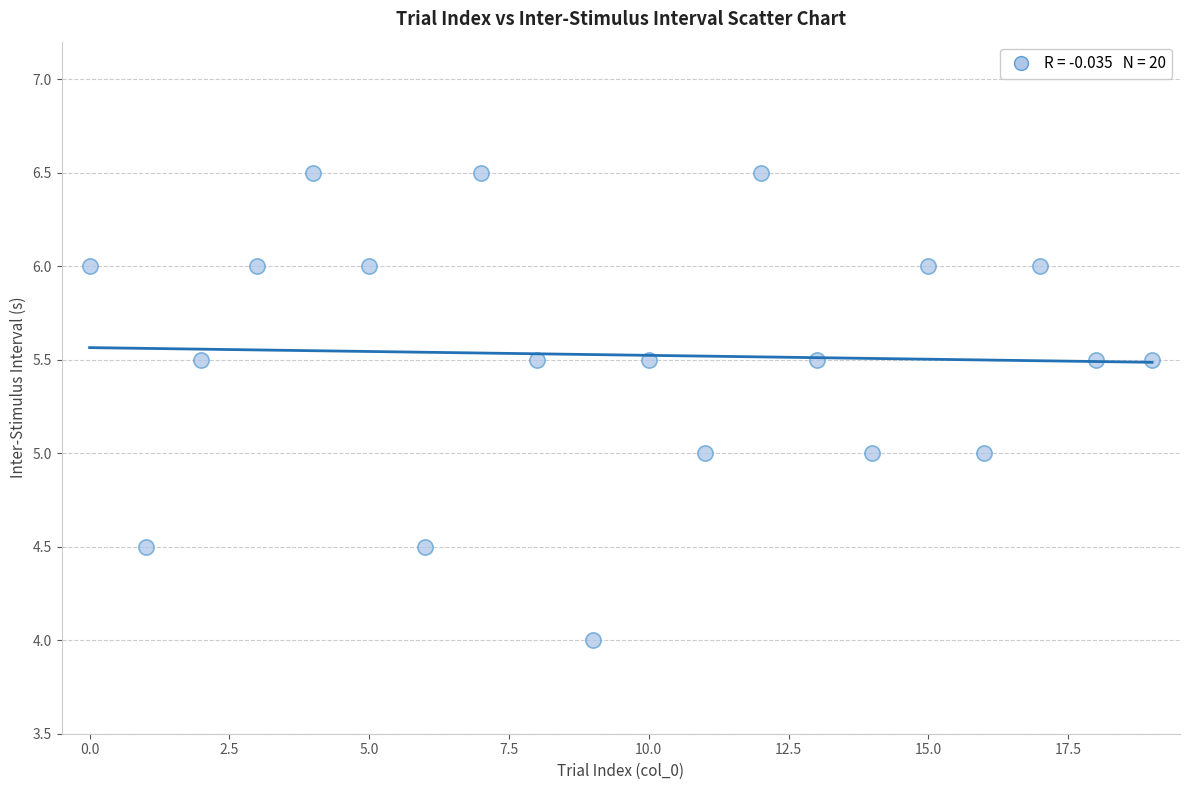

What is the range of Y values (max minus min)?

2.5